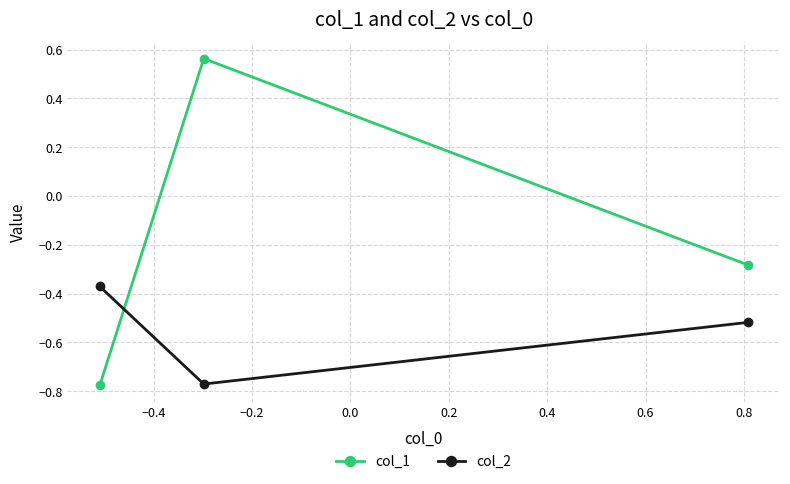

What is the difference between the maximum and second lowest values in the col_1 series?

0.8